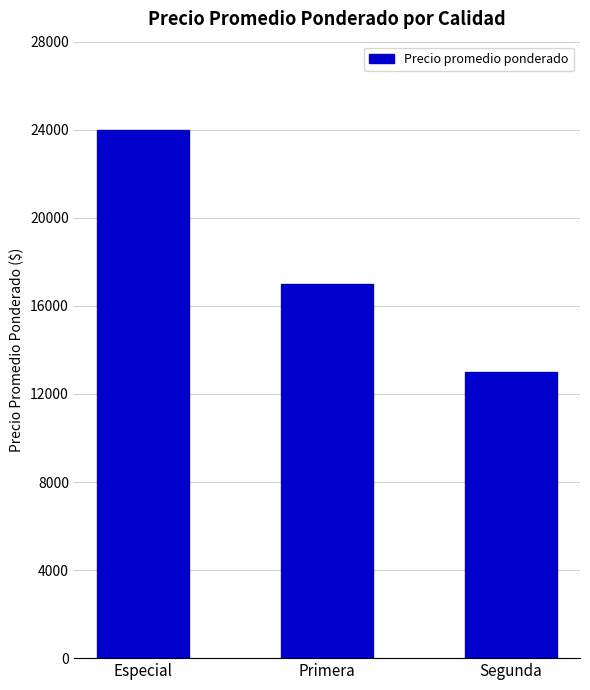

At which label does the data first exceed 17000?

Especial